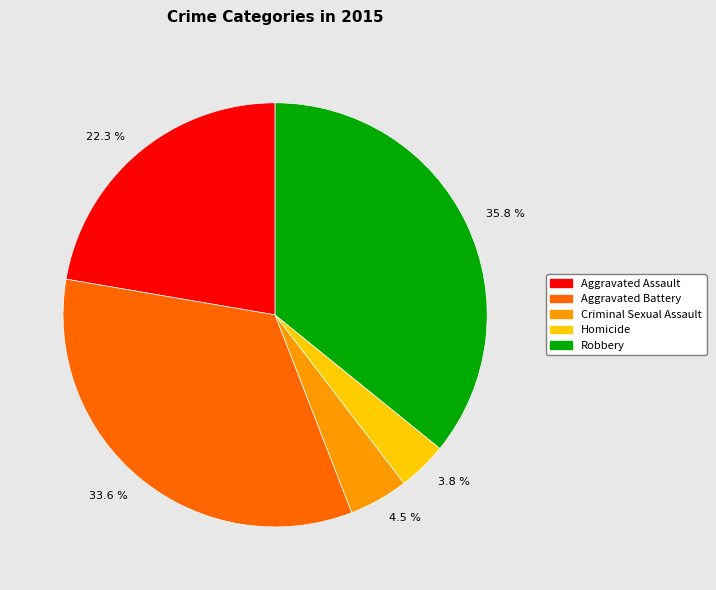

True or false: Robbery accounts for 22% of the total.

False